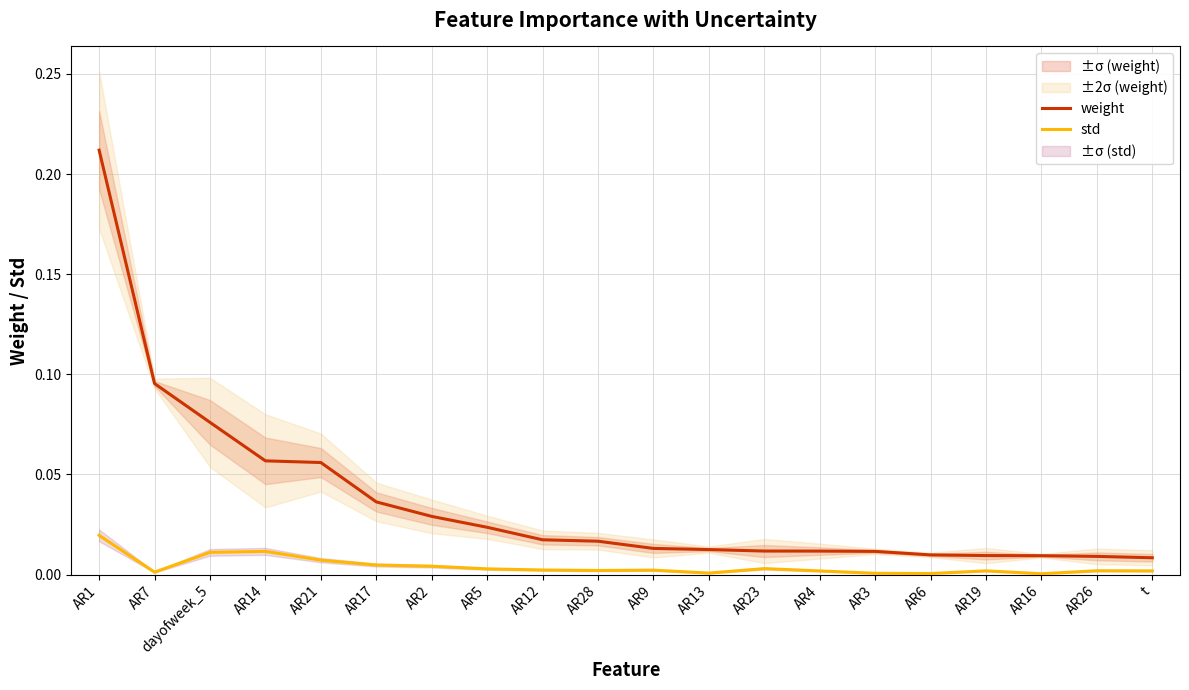

Does the chart have visible grid lines?

Yes